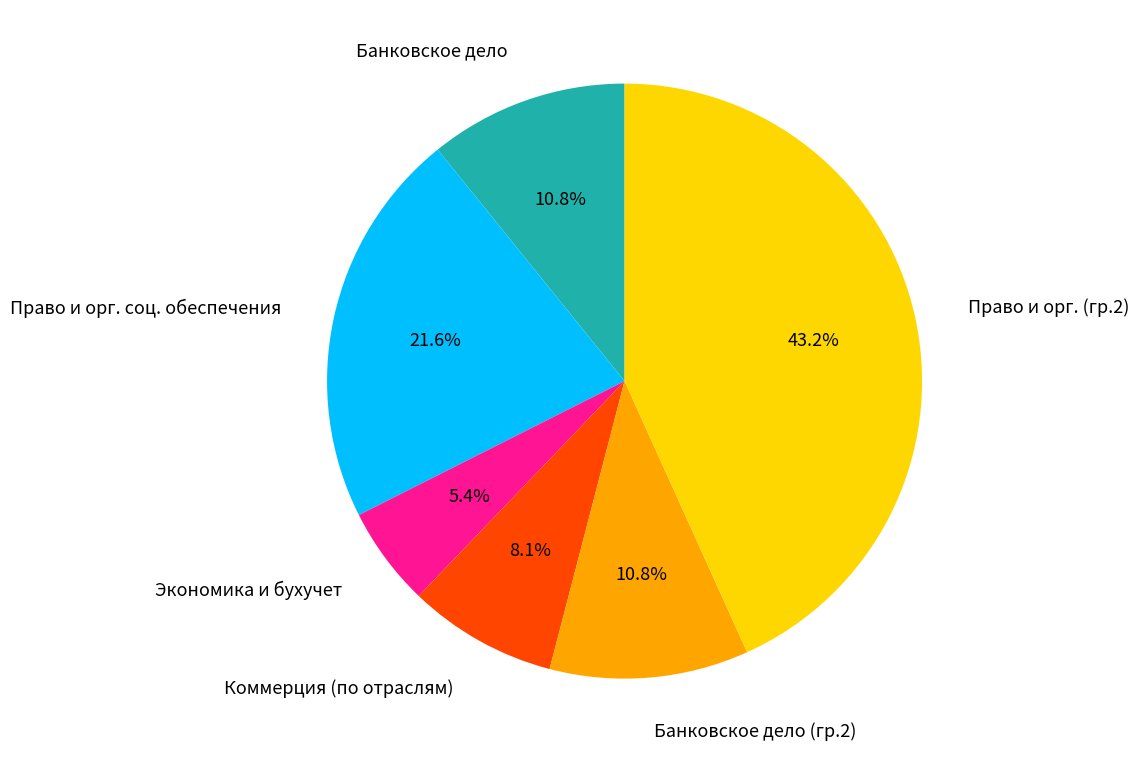

Which category has the biggest portion of the pie?

Право и орг. (гр.2)